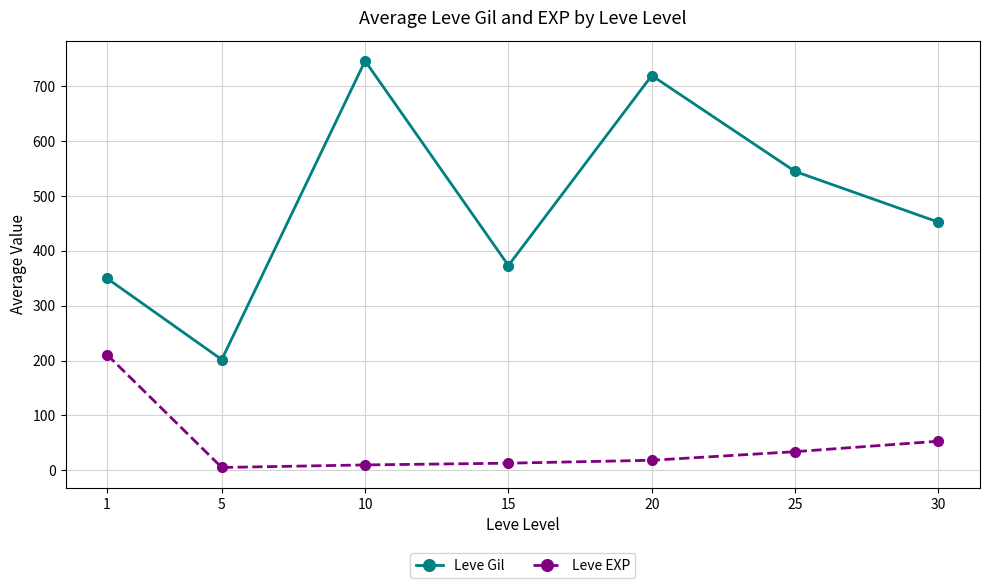

What are all the series names shown in the legend?

Leve Gil, Leve EXP